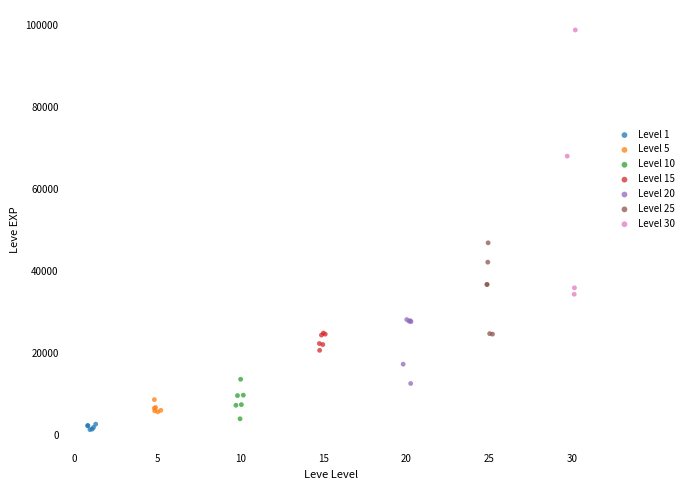

Which series has the widest spread of Y values?

Level 30